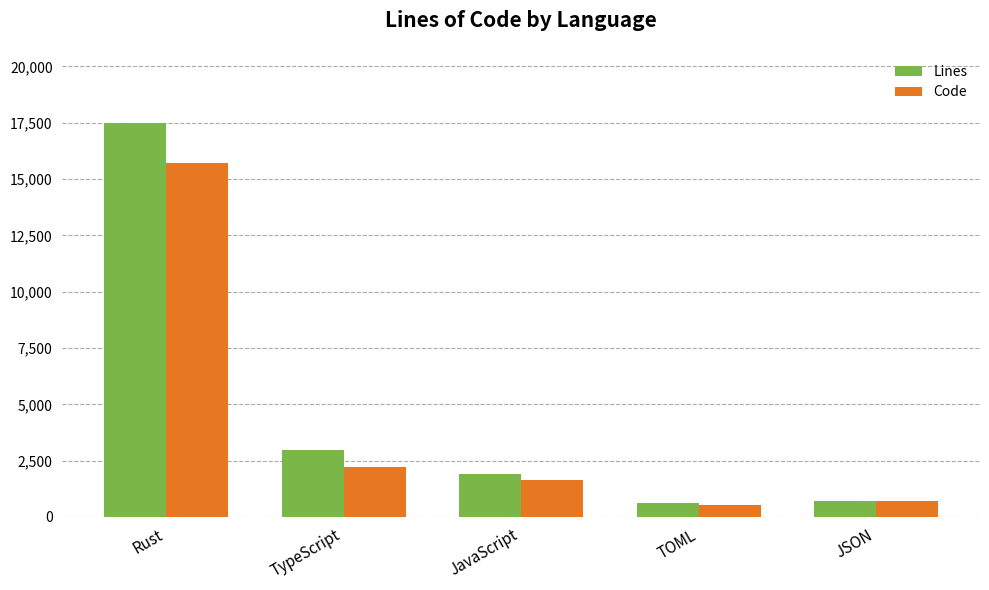

Reading right to left, transcribe all the data shown in this chart.

Lines: 709	614	1924	2989	17489
Code: 709	546	1624	2208	15721